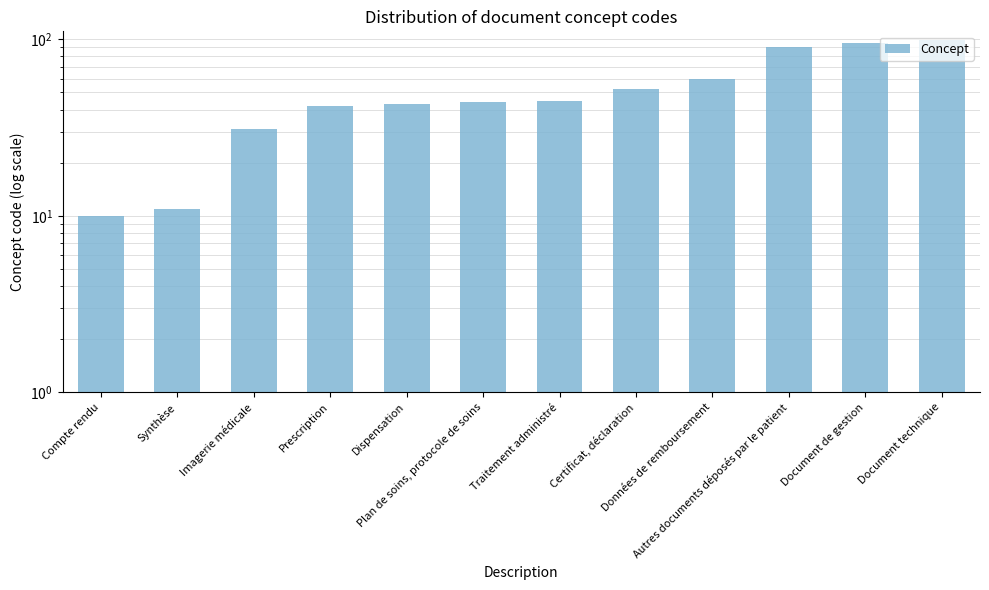

The chart shows a value of 34 at Document technique. True or false?

False